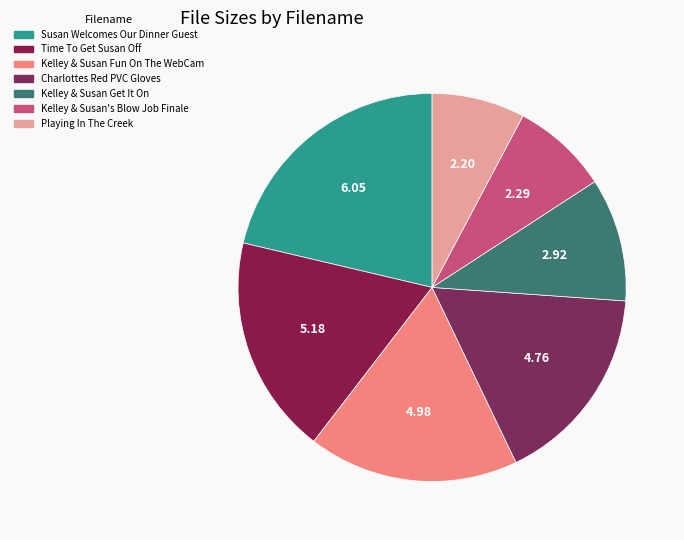

Which slice is the largest?

Susan Welcomes Our Dinner Guest.wmv